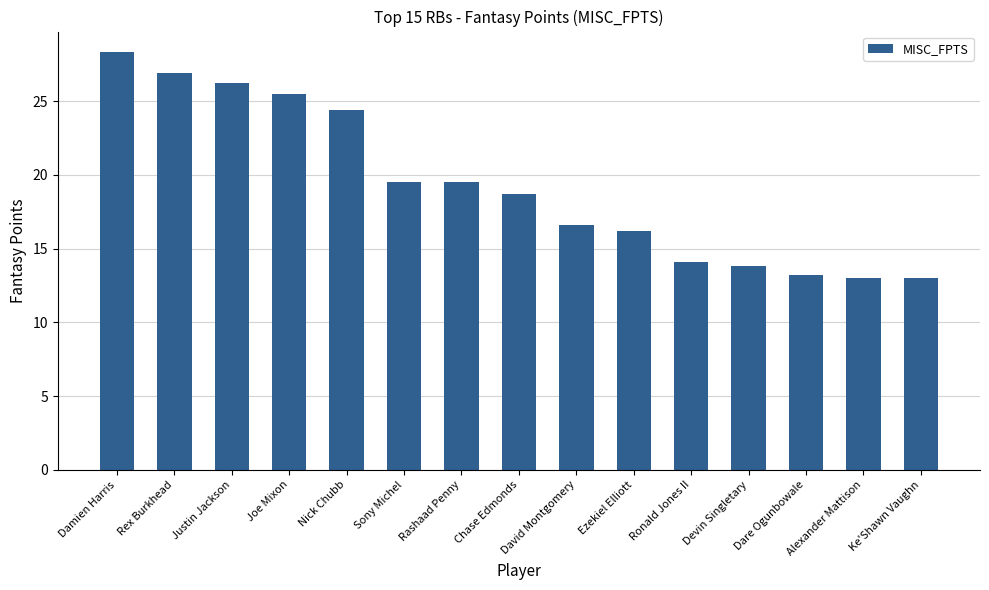

How many bars are there in total?

15